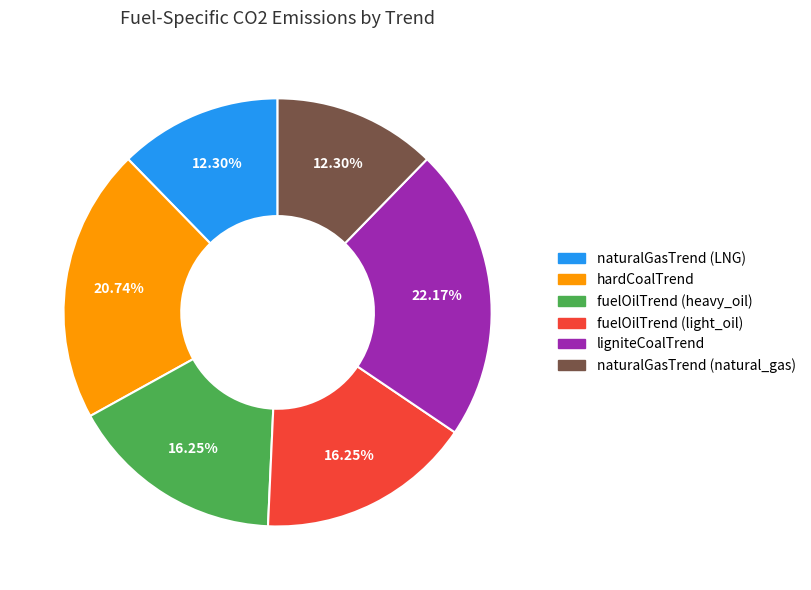

Is there a majority slice in this chart?

No